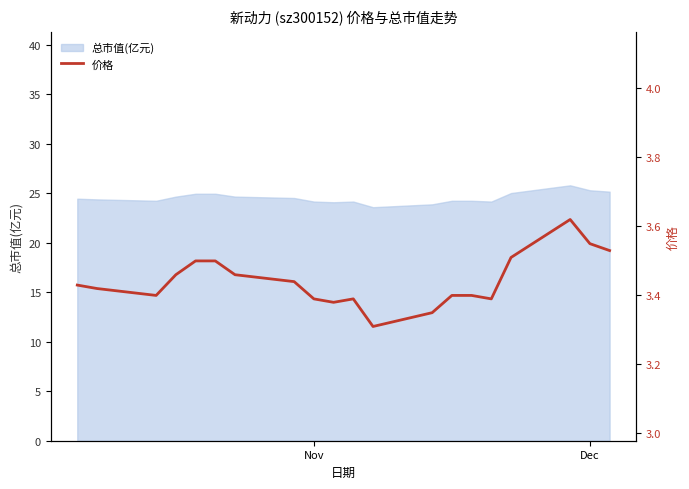

Does the chart have visible grid lines?

No